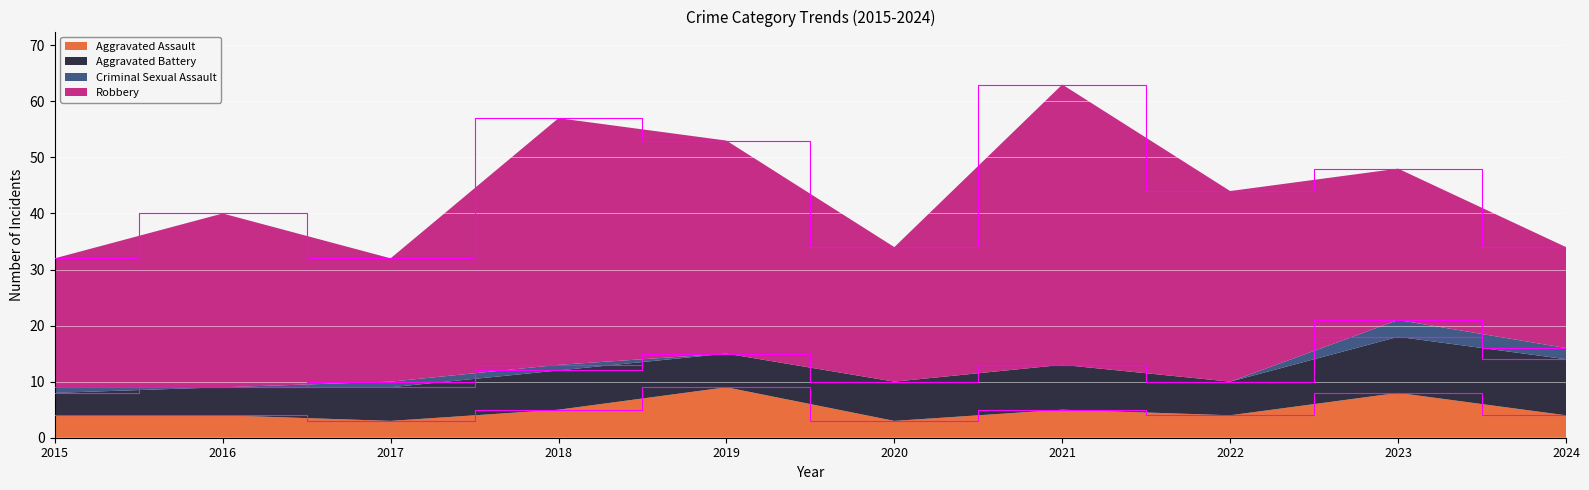

Reading left to right, extract all data points from this chart.

Aggravated Assault: 2015=4	2016=4	2017=3	2018=5	2019=9	2020=3	2021=5	2022=4	2023=8	2024=4
Aggravated Battery: 2015=4	2016=5	2017=6	2018=7	2019=6	2020=7	2021=8	2022=6	2023=10	2024=10
Criminal Sexual Assault: 2015=1	2016=0	2017=1	2018=1	2019=0	2020=0	2021=0	2022=0	2023=3	2024=2
Robbery: 2015=23	2016=31	2017=22	2018=44	2019=38	2020=24	2021=50	2022=34	2023=27	2024=18